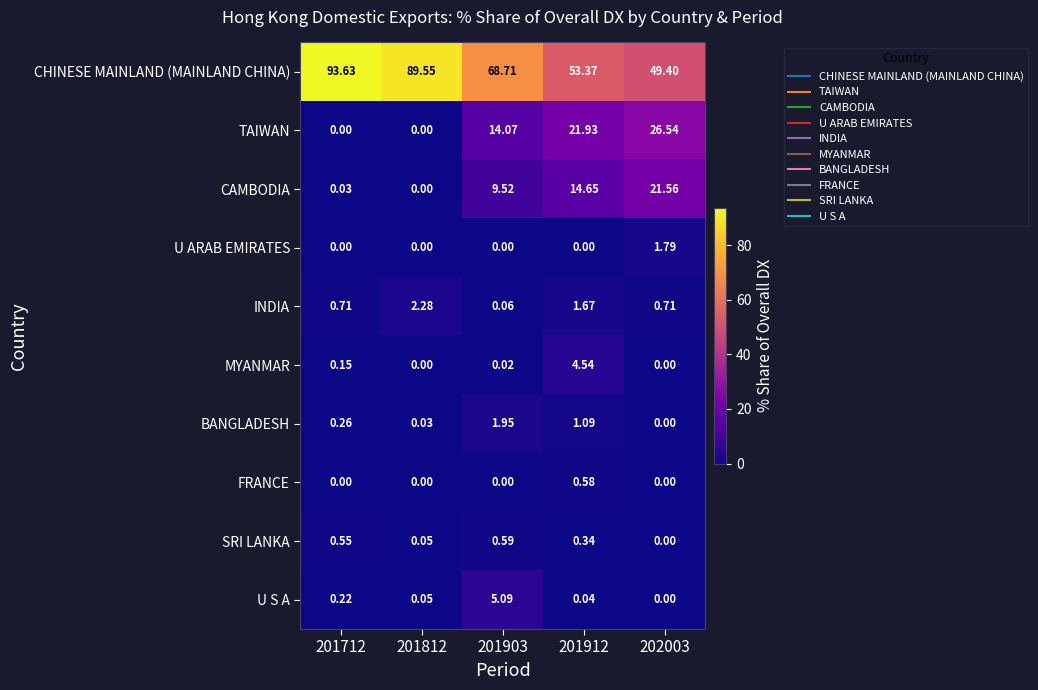

Which series changed the most between 201712 and 202003?

CHINESE MAINLAND (MAINLAND CHINA)